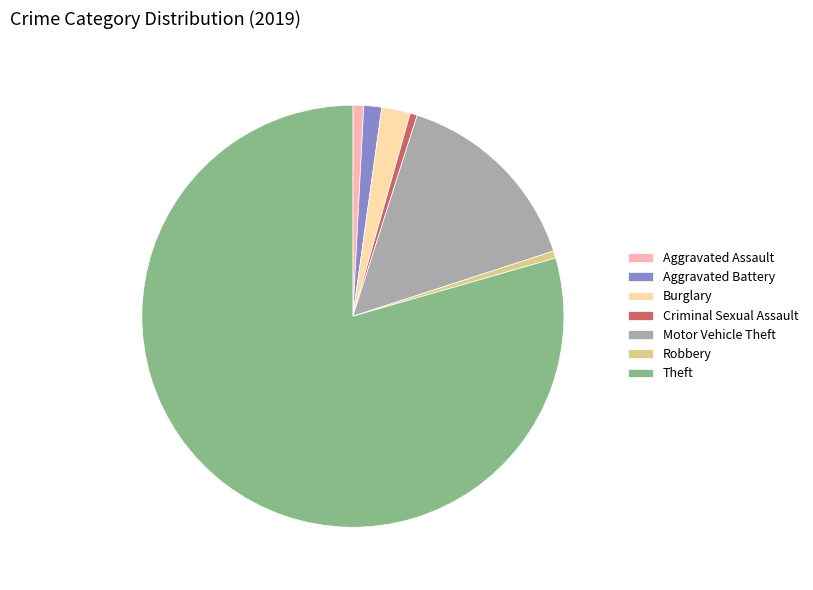

The Aggravated Assault slice represents 1% of the pie. True or false?

True